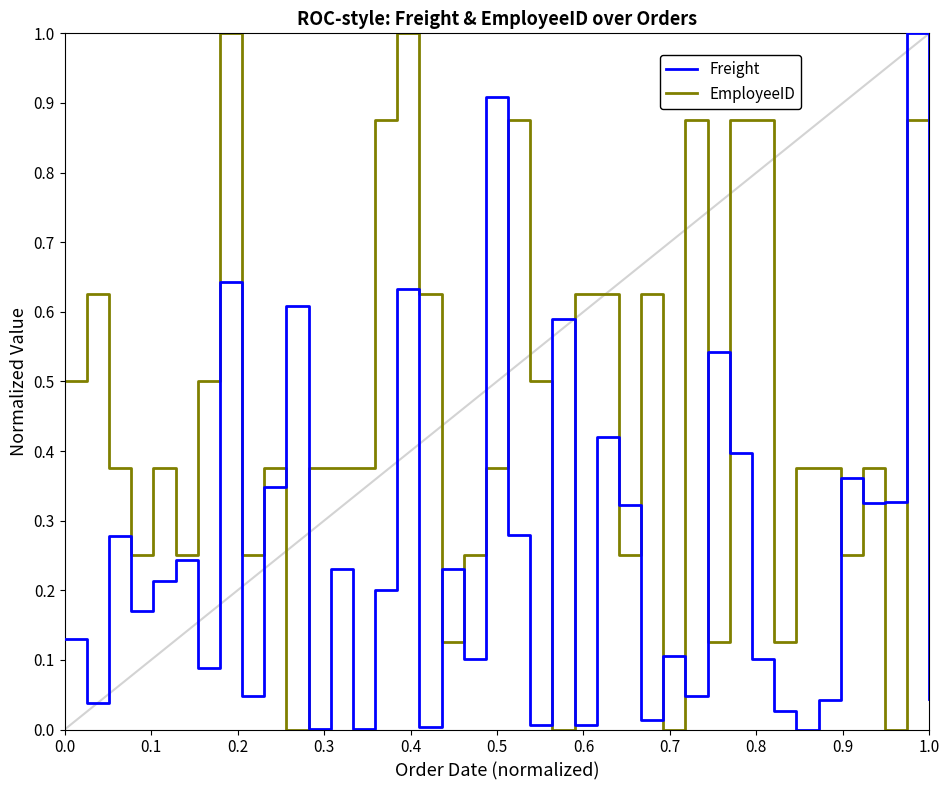

What is the maximum value shown in the chart?

1.0